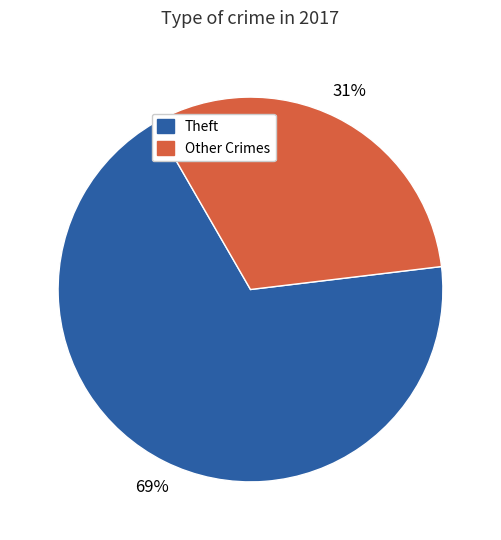

To the nearest percent, what is the average slice percentage?

50%